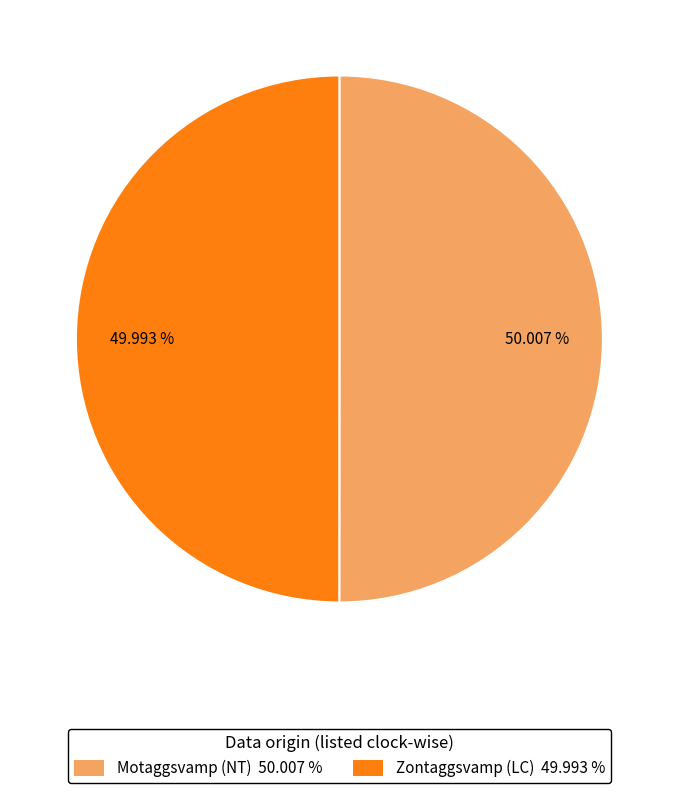

How many slices are in this pie chart?

2